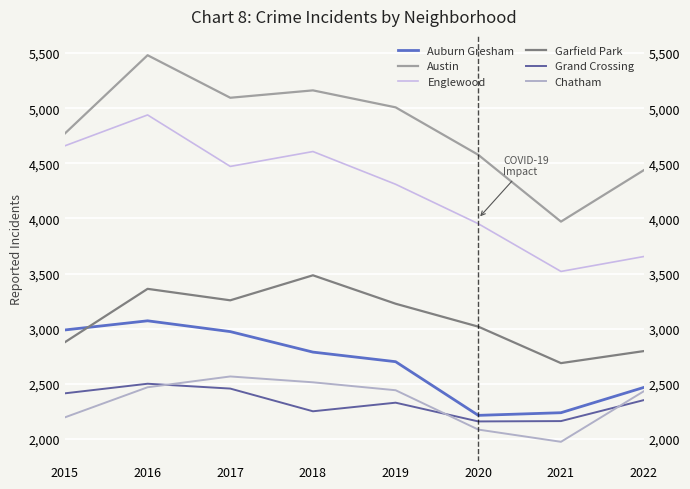

Which has a higher value, 2020 or 2022?

2022